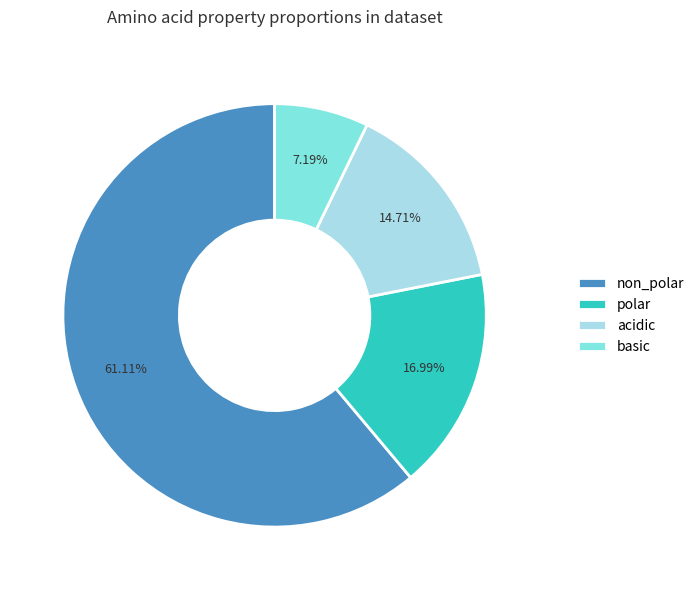

What is the ratio of the value at basic to the value at acidic?

0.5